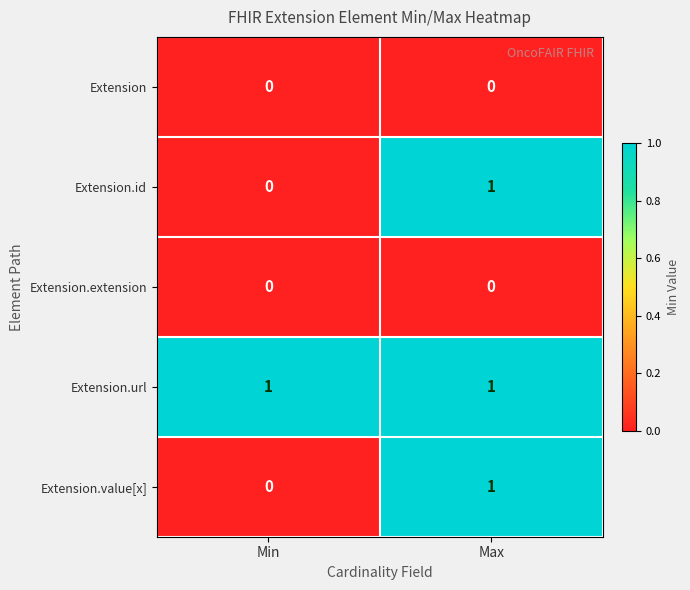

Reading left to right, transcribe all the data shown in this chart.

Extension: Min=0	Max=0
Extension.id: Min=0	Max=1
Extension.extension: Min=0	Max=0
Extension.url: Min=1	Max=1
Extension.value[x]: Min=0	Max=1